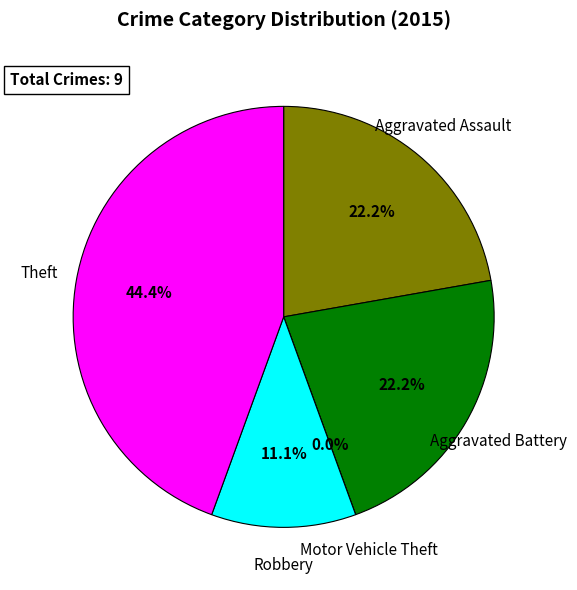

What is the largest slice in the pie chart?

Theft